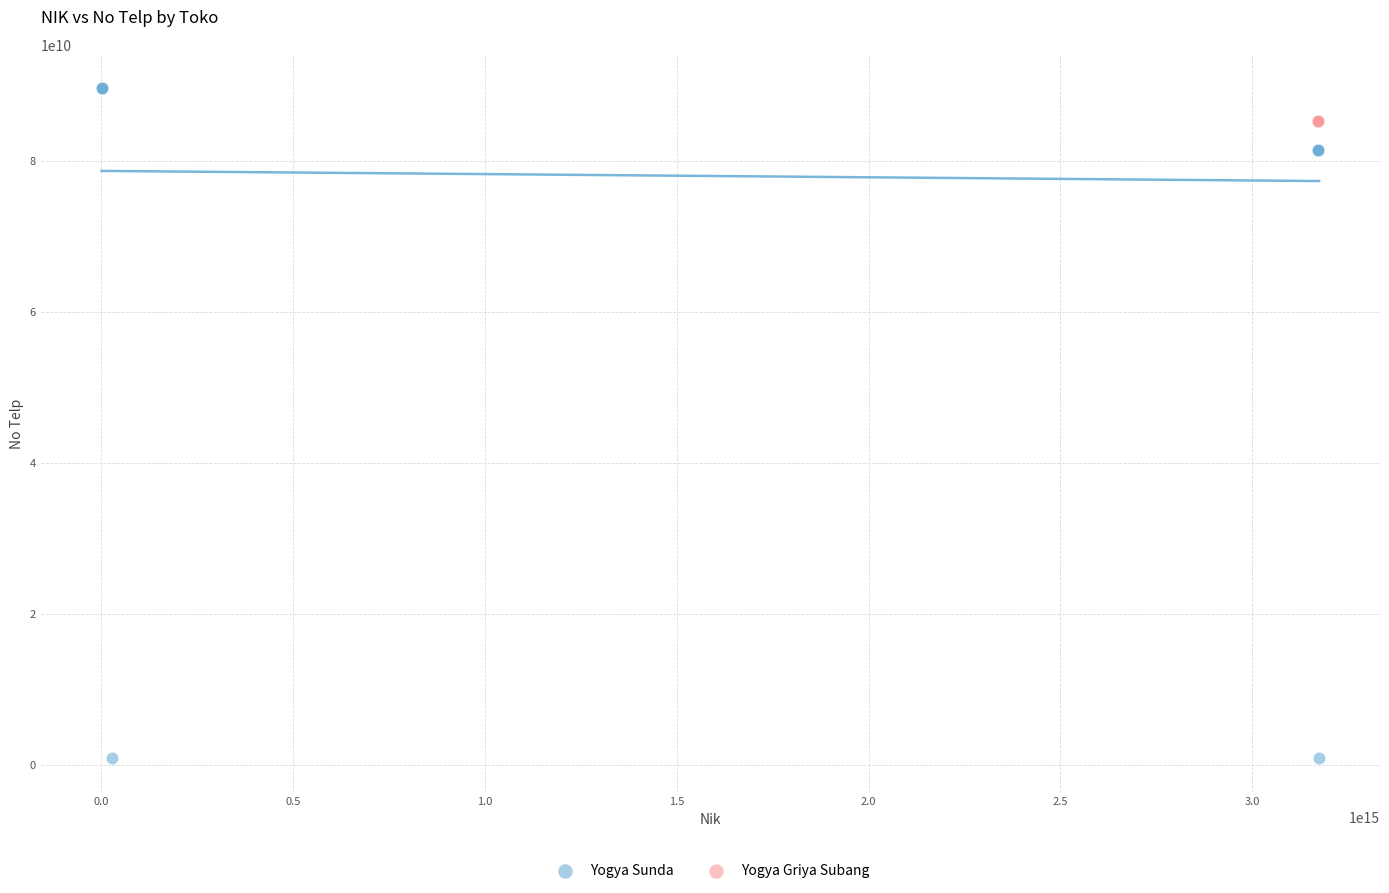

Which series contains the lowest Y value?

Yogya Sunda